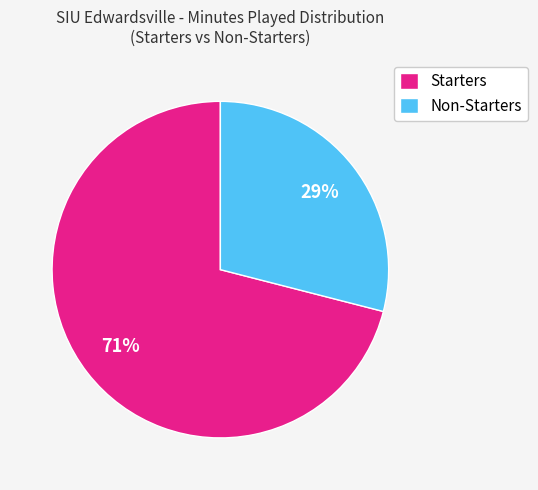

What percentage is the Starters slice, to the nearest percent?

71%